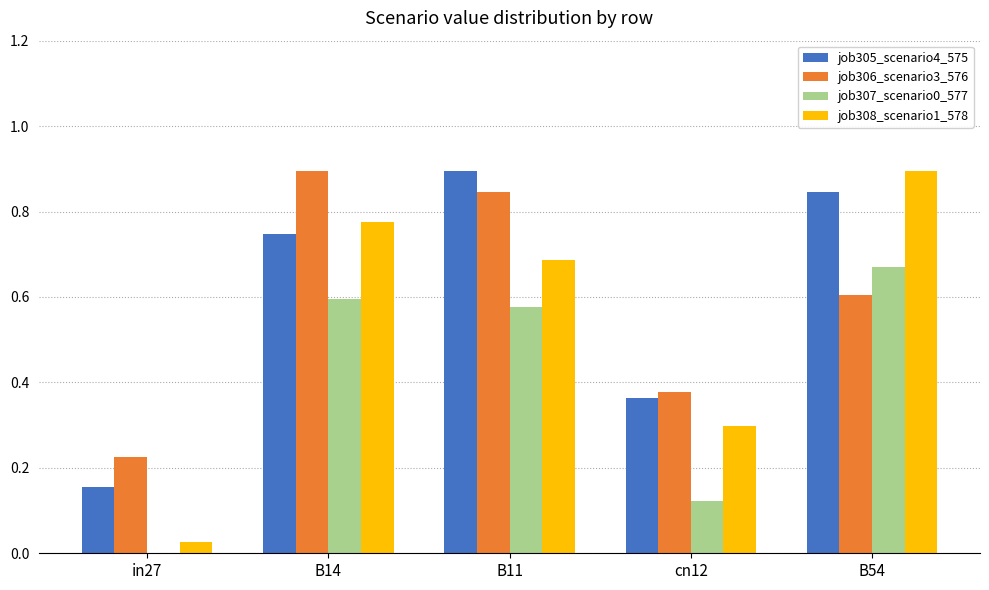

What is the sum of the job305_scenario4_575 values at in27 and B54?

1.0